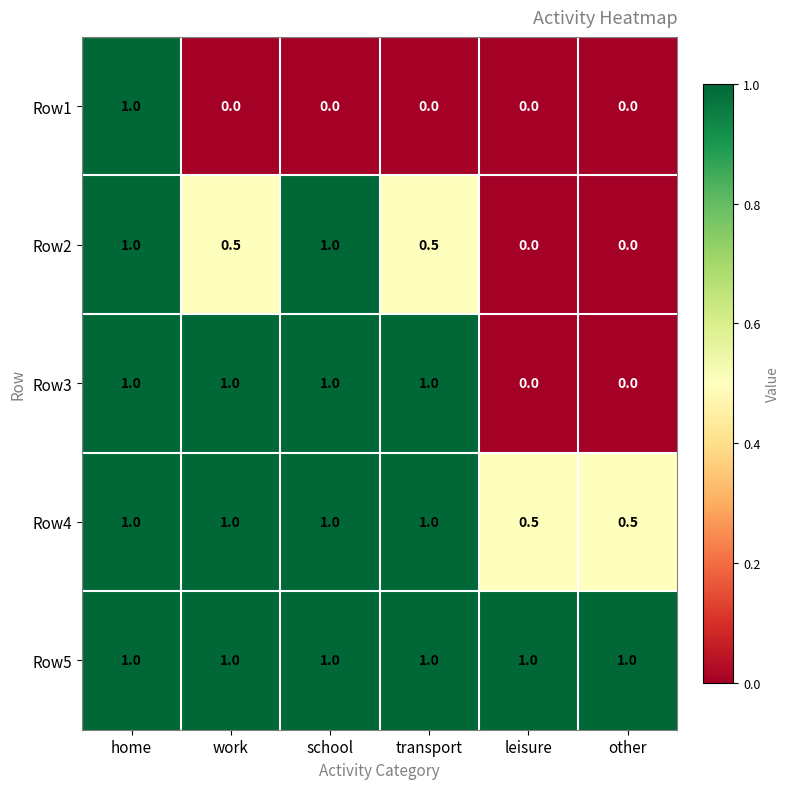

What is the greatest value displayed?

1.0